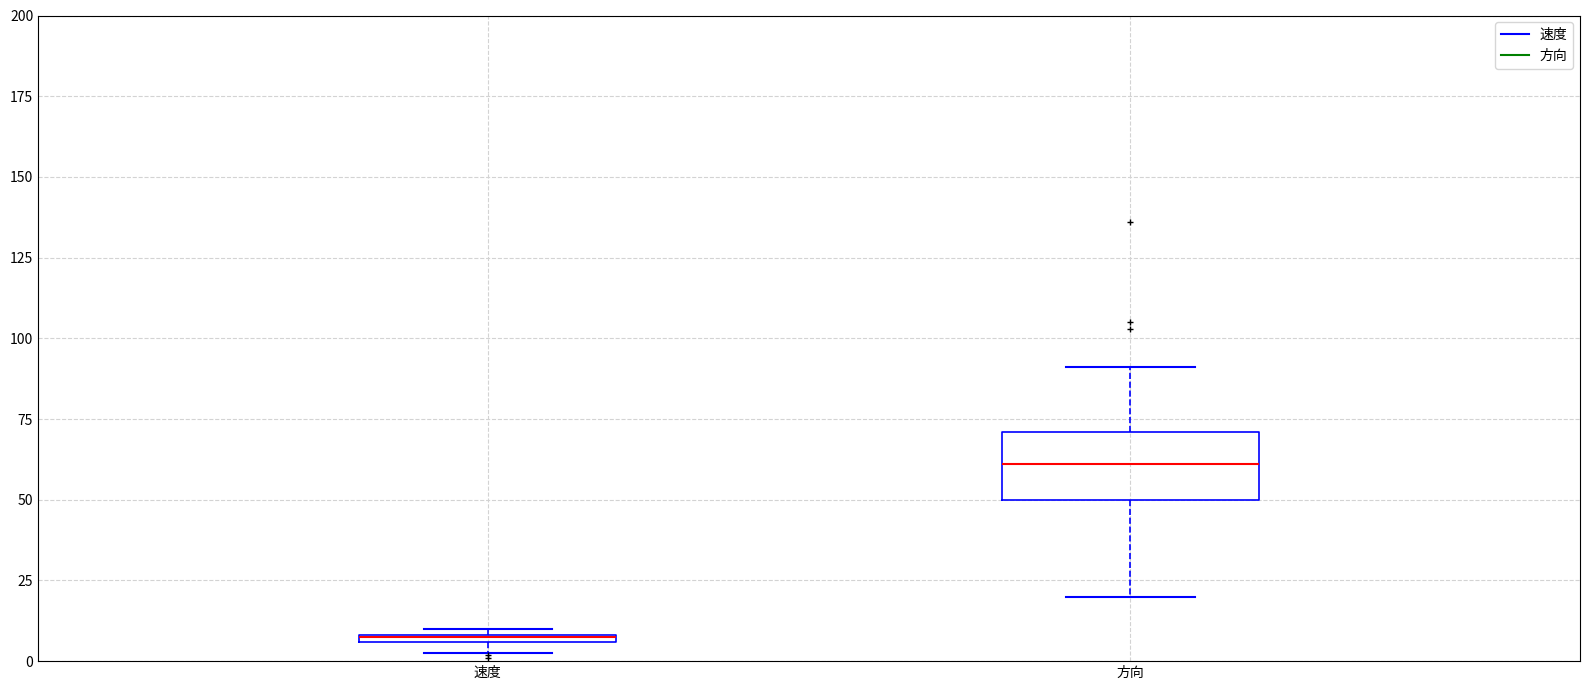

Comparing the boxes themselves (not the whiskers), which one is the tallest?

方向